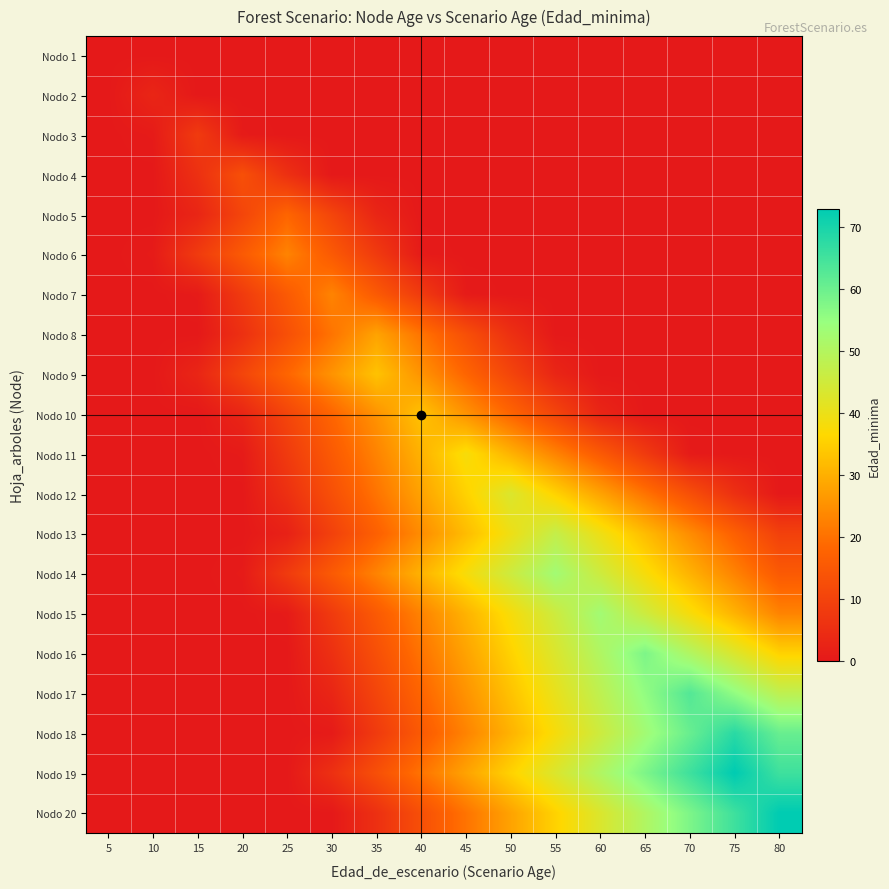

Reading left to right, what are all the values shown in this chart?

Nodo 1: 5=0.0	10=0.0	15=0.0	20=0.0	25=0.0	30=0.0	35=0.0	40=0.0	45=0.0	50=0.0	55=0.0	60=0.0	65=0.0	70=0.0	75=0.0	80=0.0
Nodo 2: 5=0.0	10=3.0	15=0.0	20=0.0	25=0.0	30=0.0	35=0.0	40=0.0	45=0.0	50=0.0	55=0.0	60=0.0	65=0.0	70=0.0	75=0.0	80=0.0
Nodo 3: 5=0.0	10=0.5	15=8.0	20=0.5	25=0.0	30=0.0	35=0.0	40=0.0	45=0.0	50=0.0	55=0.0	60=0.0	65=0.0	70=0.0	75=0.0	80=0.0
Nodo 4: 5=0.0	10=0.0	15=5.5	20=13.0	25=5.5	30=0.0	35=0.0	40=0.0	45=0.0	50=0.0	55=0.0	60=0.0	65=0.0	70=0.0	75=0.0	80=0.0
Nodo 5: 5=0.0	10=0.0	15=3.0	20=10.5	25=18.0	30=10.5	35=3.0	40=0.0	45=0.0	50=0.0	55=0.0	60=0.0	65=0.0	70=0.0	75=0.0	80=0.0
Nodo 6: 5=0.0	10=0.5	15=8.0	20=15.5	25=23.0	30=15.5	35=8.0	40=0.5	45=0.0	50=0.0	55=0.0	60=0.0	65=0.0	70=0.0	75=0.0	80=0.0
Nodo 7: 5=0.0	10=0.0	15=0.5	20=8.0	25=15.5	30=23.0	35=15.5	40=8.0	45=0.5	50=0.0	55=0.0	60=0.0	65=0.0	70=0.0	75=0.0	80=0.0
Nodo 8: 5=0.0	10=0.0	15=0.0	20=5.5	25=13.0	30=20.5	35=28.0	40=20.5	45=13.0	50=5.5	55=0.0	60=0.0	65=0.0	70=0.0	75=0.0	80=0.0
Nodo 9: 5=0.0	10=0.0	15=3.0	20=10.5	25=18.0	30=25.5	35=33.0	40=25.5	45=18.0	50=10.5	55=3.0	60=0.0	65=0.0	70=0.0	75=0.0	80=0.0
Nodo 10: 5=0.0	10=0.0	15=0.0	20=3.0	25=10.5	30=18.0	35=25.5	40=33.0	45=25.5	50=18.0	55=10.5	60=3.0	65=0.0	70=0.0	75=0.0	80=0.0
Nodo 11: 5=0.0	10=0.0	15=0.0	20=0.5	25=8.0	30=15.5	35=23.0	40=30.5	45=38.0	50=30.5	55=23.0	60=15.5	65=8.0	70=0.5	75=0.0	80=0.0
Nodo 12: 5=0.0	10=0.0	15=0.0	20=0.0	25=5.5	30=13.0	35=20.5	40=28.0	45=35.5	50=43.0	55=35.5	60=28.0	65=20.5	70=13.0	75=5.5	80=0.0
Nodo 13: 5=0.0	10=0.0	15=0.0	20=0.0	25=2.0	30=9.5	35=17.0	40=24.5	45=32.0	50=39.5	55=47.0	60=39.5	65=32.0	70=24.5	75=17.0	80=9.5
Nodo 14: 5=0.0	10=0.0	15=0.0	20=0.5	25=8.0	30=15.5	35=23.0	40=30.5	45=38.0	50=45.5	55=53.0	60=45.5	65=38.0	70=30.5	75=23.0	80=15.5
Nodo 15: 5=0.0	10=0.0	15=0.0	20=0.0	25=0.5	30=8.0	35=15.5	40=23.0	45=30.5	50=38.0	55=45.5	60=53.0	65=45.5	70=38.0	75=30.5	80=23.0
Nodo 16: 5=0.0	10=0.0	15=0.0	20=0.0	25=0.0	30=5.5	35=13.0	40=20.5	45=28.0	50=35.5	55=43.0	60=50.5	65=58.0	70=50.5	75=43.0	80=35.5
Nodo 17: 5=0.0	10=0.0	15=0.0	20=0.0	25=0.0	30=3.0	35=10.5	40=18.0	45=25.5	50=33.0	55=40.5	60=48.0	65=55.5	70=63.0	75=55.5	80=48.0
Nodo 18: 5=0.0	10=0.0	15=0.0	20=0.0	25=0.0	30=0.5	35=8.0	40=15.5	45=23.0	50=30.5	55=38.0	60=45.5	65=53.0	70=60.5	75=68.0	80=60.5
Nodo 19: 5=0.0	10=0.0	15=0.0	20=0.0	25=0.0	30=5.5	35=13.0	40=20.5	45=28.0	50=35.5	55=43.0	60=50.5	65=58.0	70=65.5	75=73.0	80=65.5
Nodo 20: 5=0.0	10=0.0	15=0.0	20=0.0	25=0.0	30=0.0	35=5.5	40=13.0	45=20.5	50=28.0	55=35.5	60=43.0	65=50.5	70=58.0	75=65.5	80=73.0